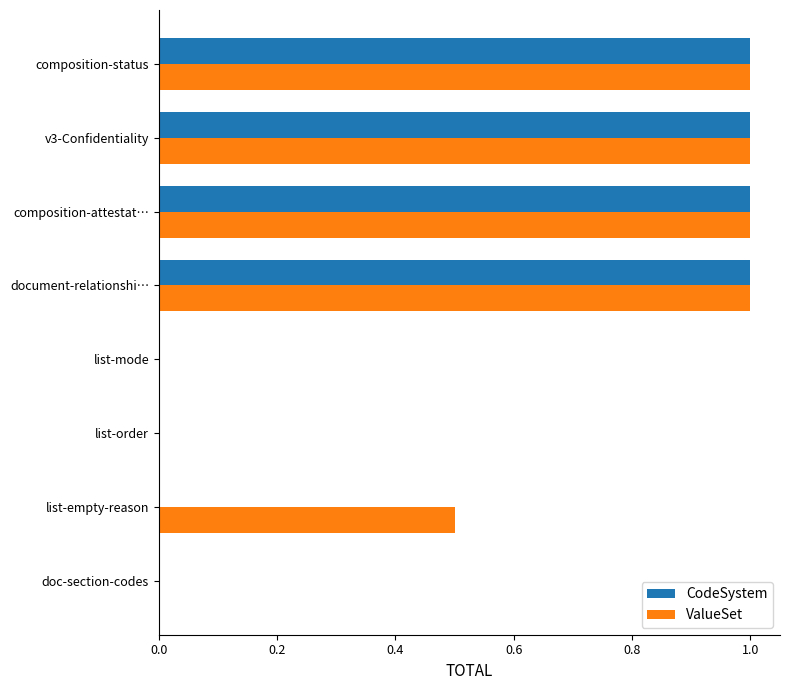

What is the sum of the CodeSystem values at v3-Confidentiality and composition-status?

2.0